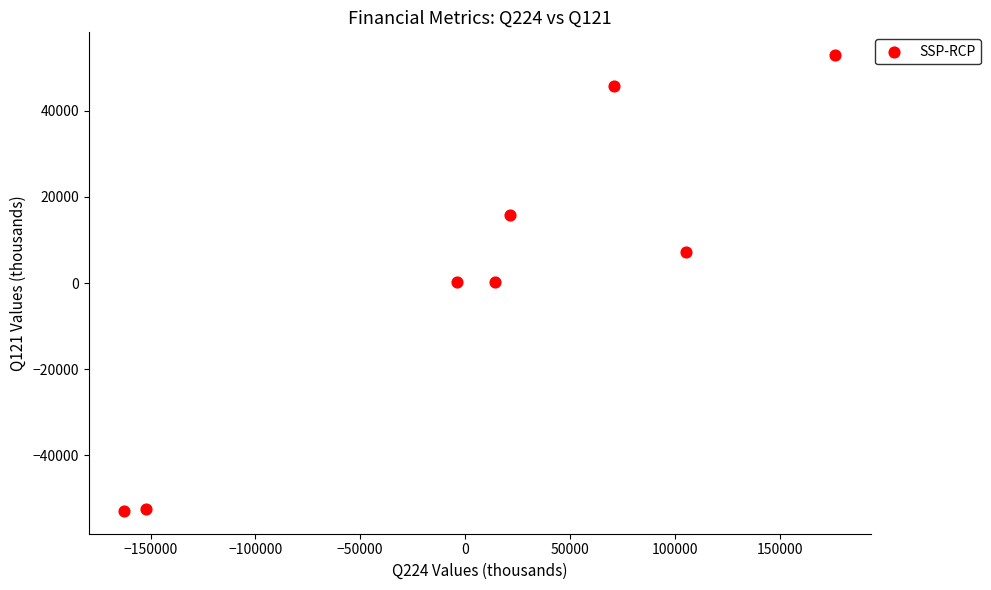

What is the range of Y values (max minus min)?

105958.0